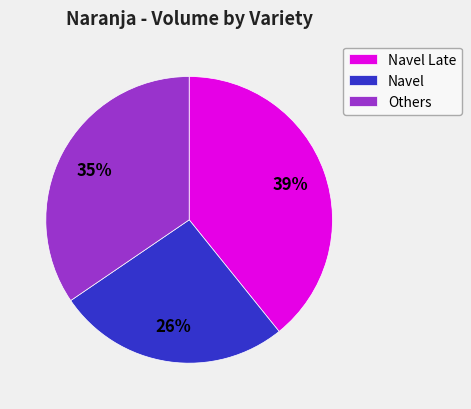

Is it true that Navel is 26% of the pie?

True